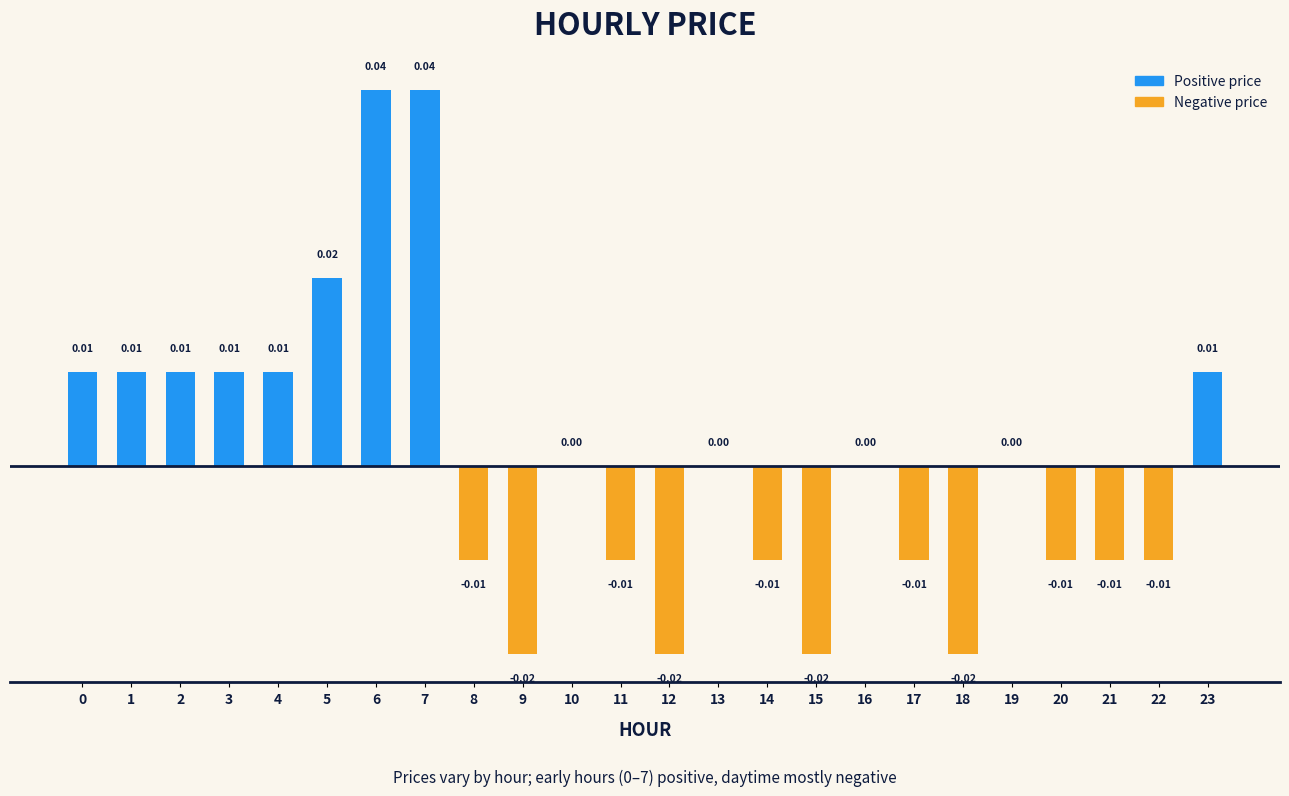

How many distinct data groups are displayed?

1